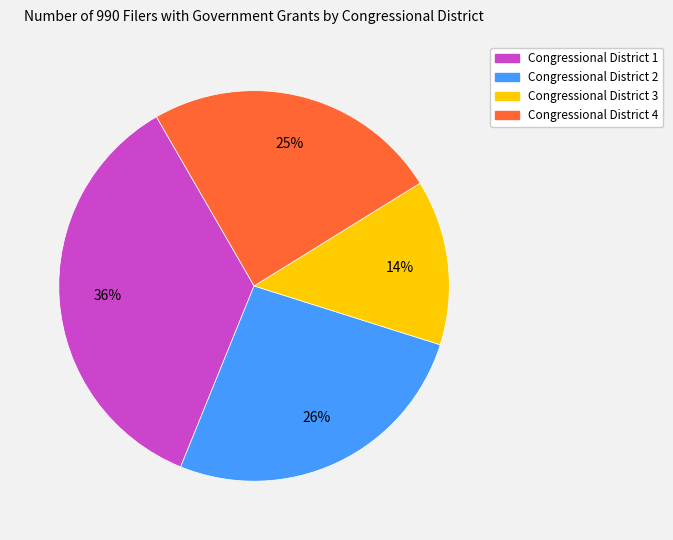

Is there a majority slice in this chart?

No